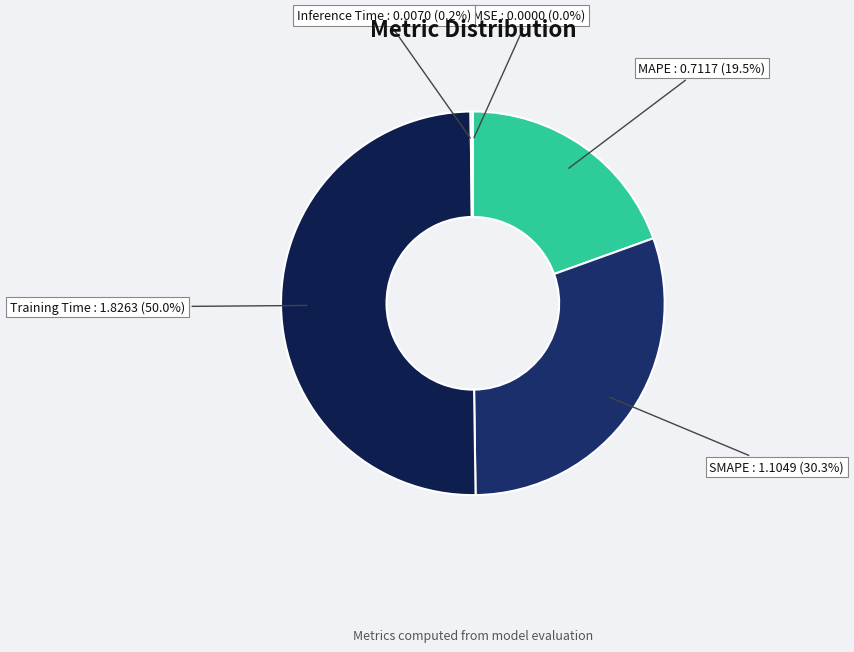

How much of the chart is everything except MAPE?

80.5%